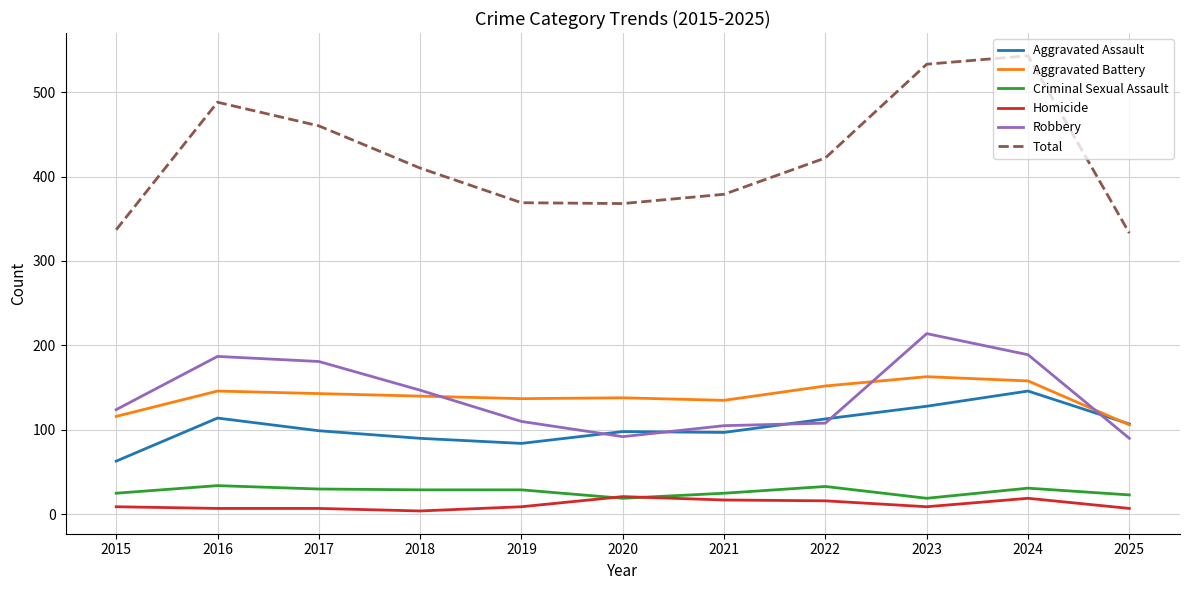

What is the highest value of the Homicide series?

21